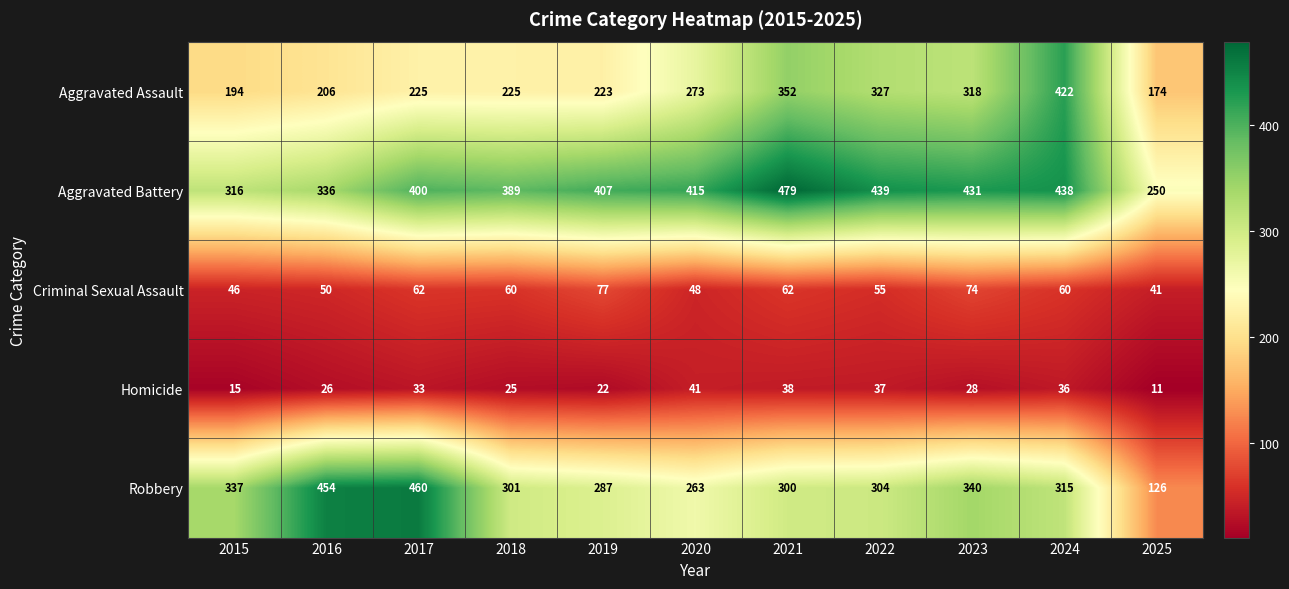

Which series has the largest total across all categories?

Aggravated Battery